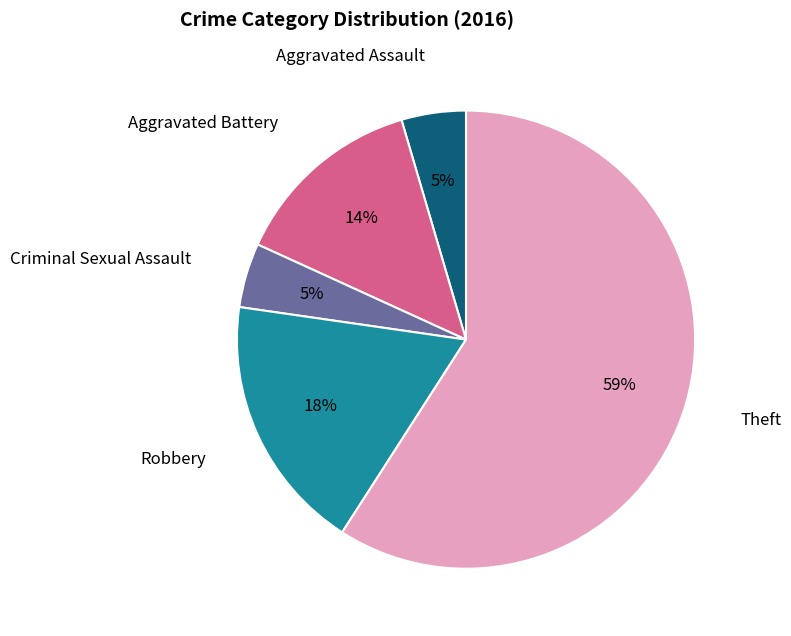

Is there a majority slice in this chart?

Yes